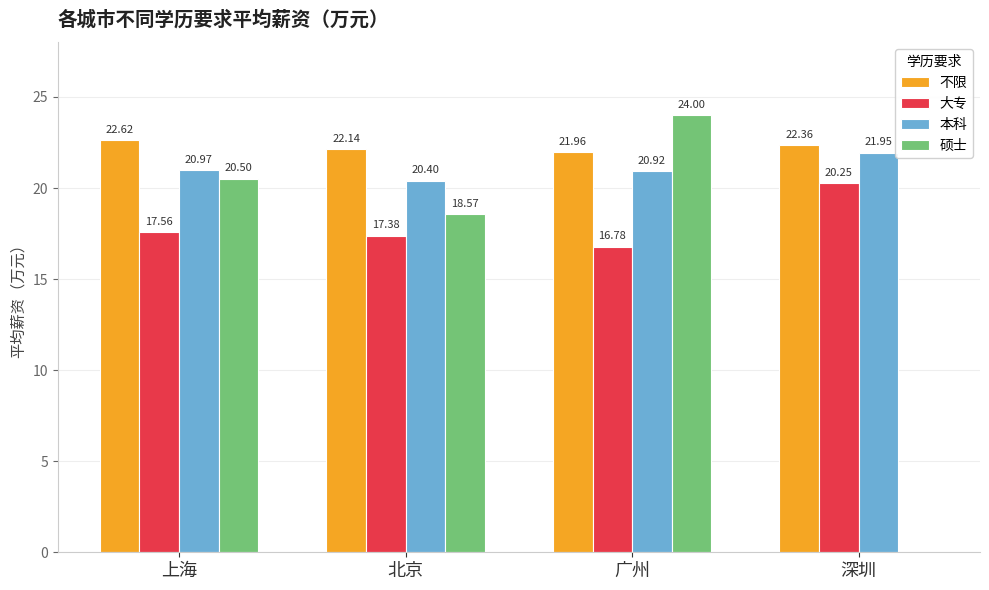

What is the sum of the 大专 values at 深圳 and 北京?

37.6